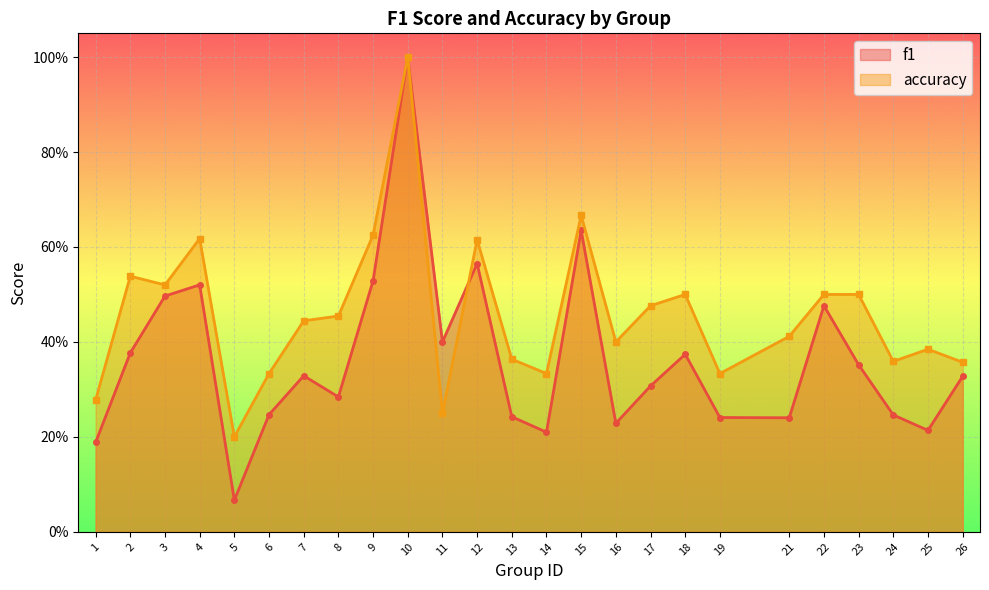

What is the spread (max minus min) of values at 24?

0.1